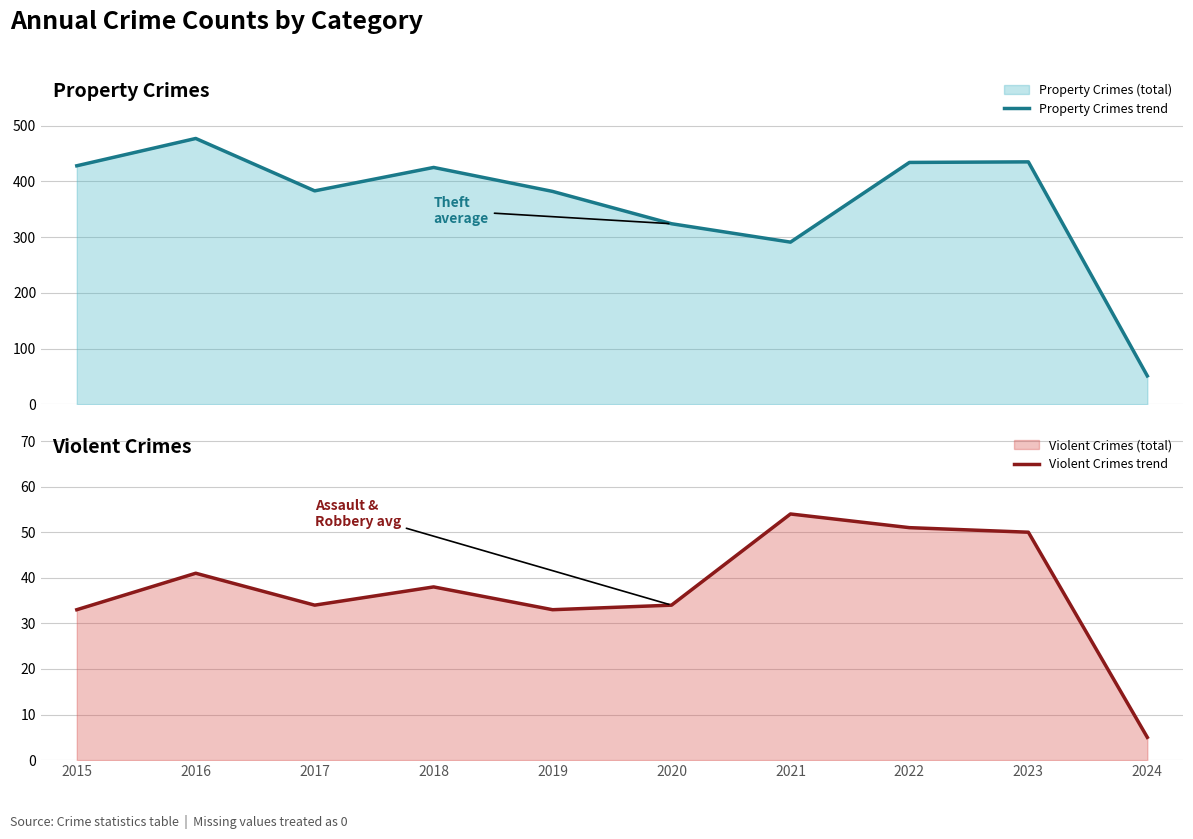

How many values in the Property Crimes trend series are below 425?

5